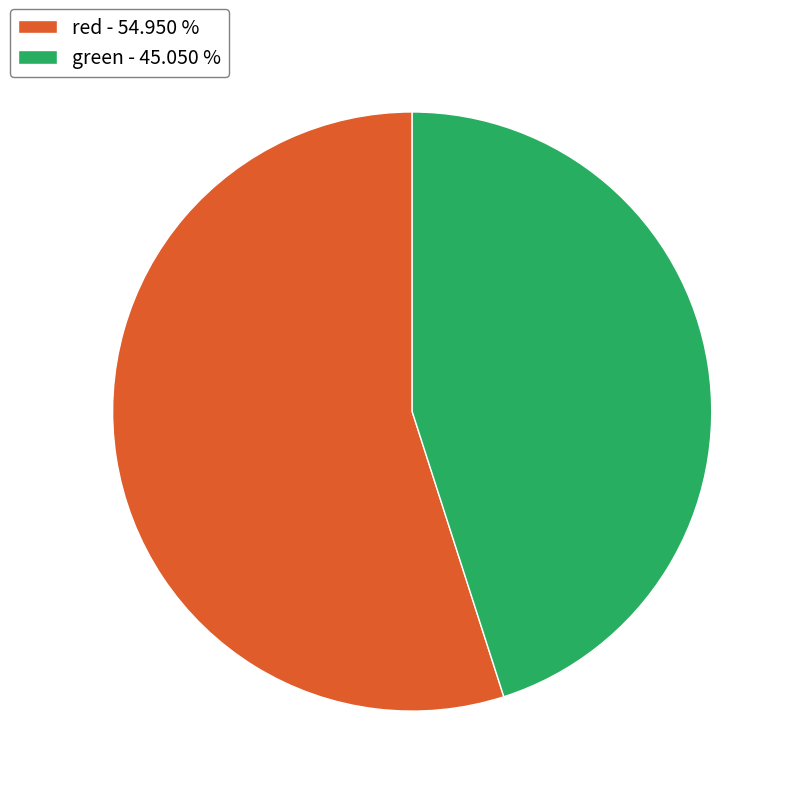

Do red - 54.950 % and green - 45.050 % together represent more than half of the pie?

Yes